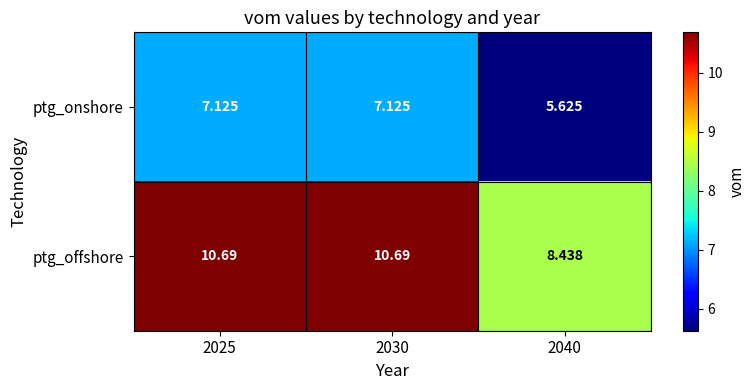

Which series has the largest total across all categories?

ptg_offshore